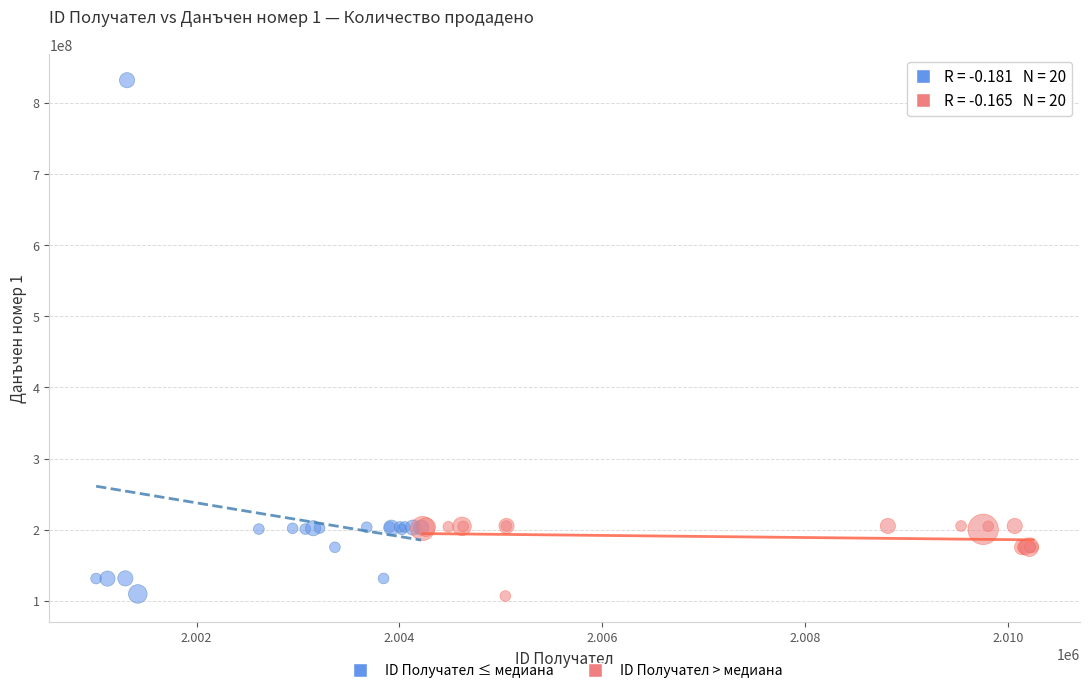

Which series has the widest spread of Y values?

ID Получател ≤ медиана